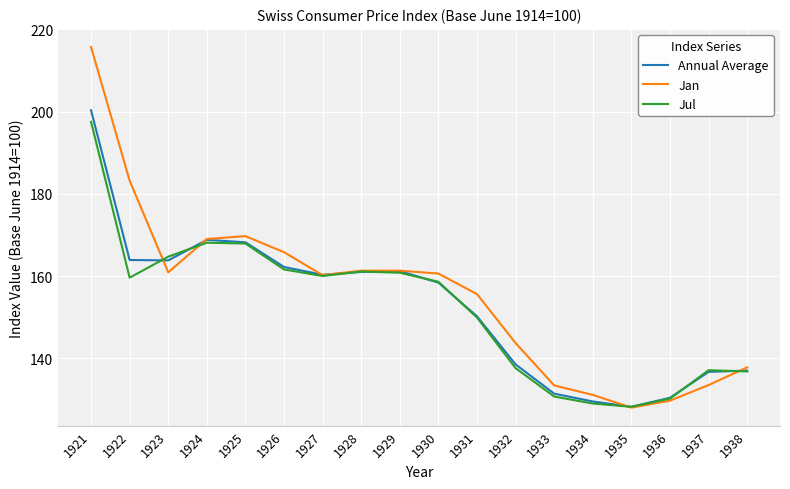

What is the sum of the Jul values at 1927 and 1933?

290.7